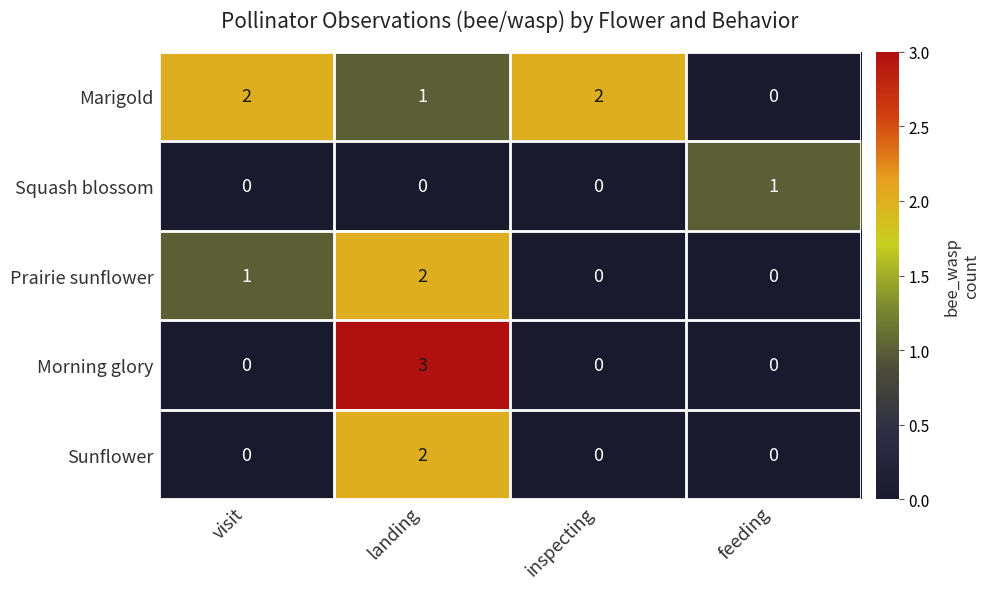

At which category is the sum across all series the highest?

landing